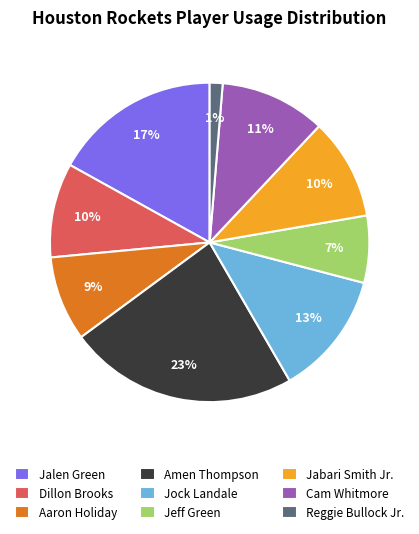

To the nearest percent, what is the combined percentage of Dillon Brooks and Jalen Green?

27%